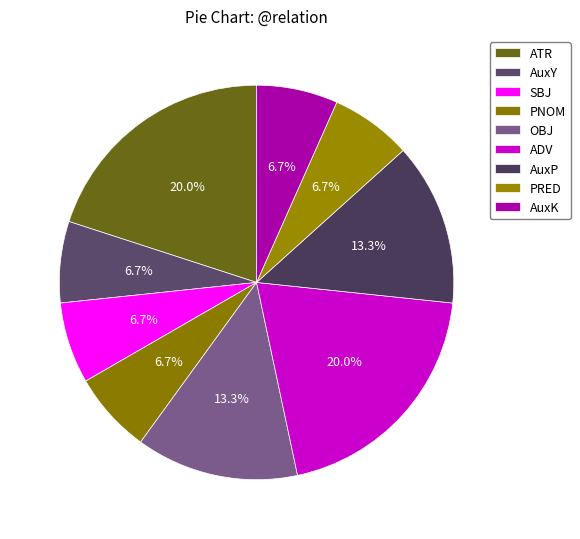

Do ADV and OBJ together represent more than half of the pie?

No